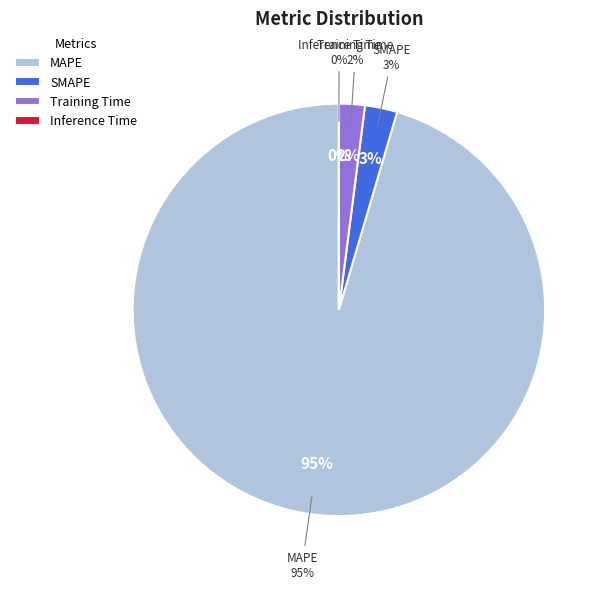

Rank the categories by value from highest to lowest.

MAPE, SMAPE, Training Time, Inference Time